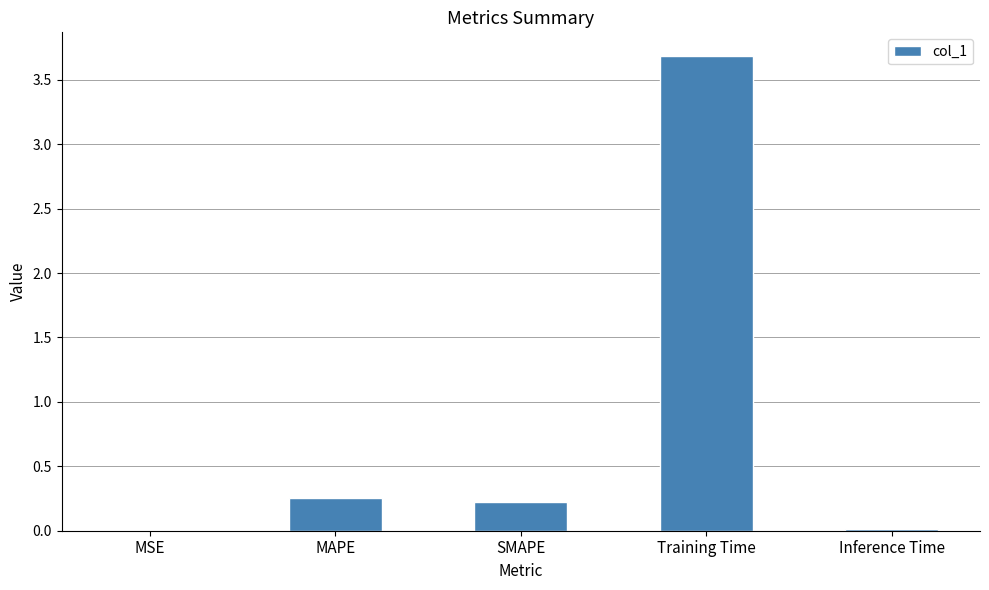

The value at MAPE is 0.4. True or false?

False